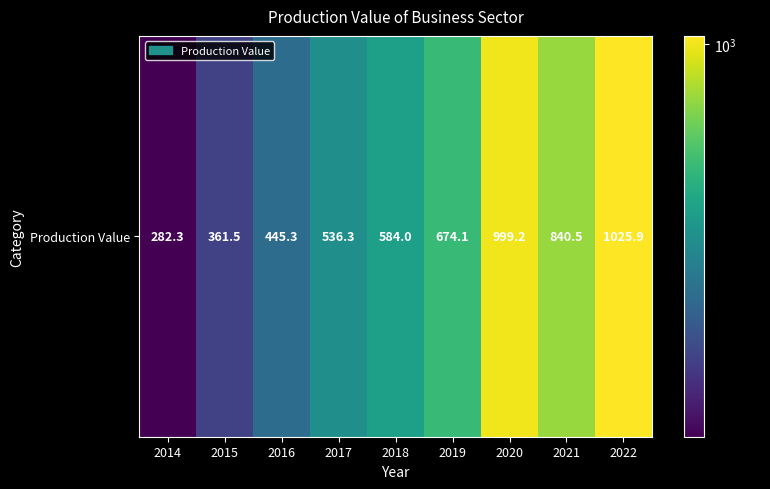

True or false: the data shows 982.5 at 2019.

False